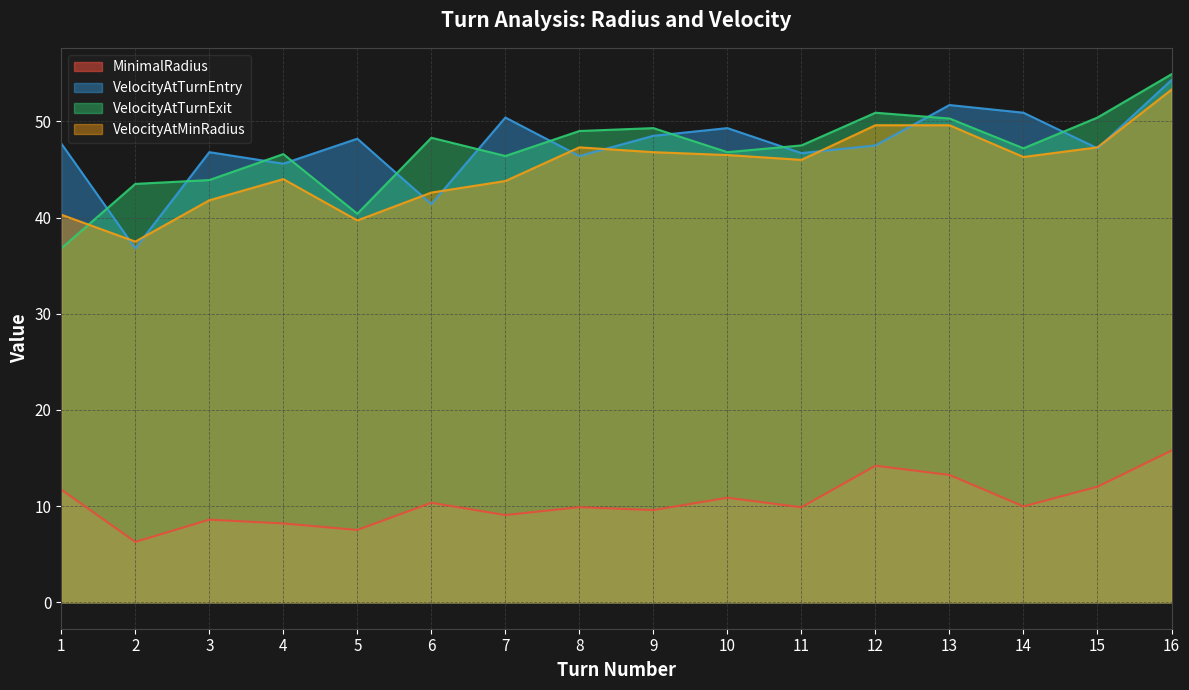

At which label does VelocityAtTurnEntry first exceed 47?

1